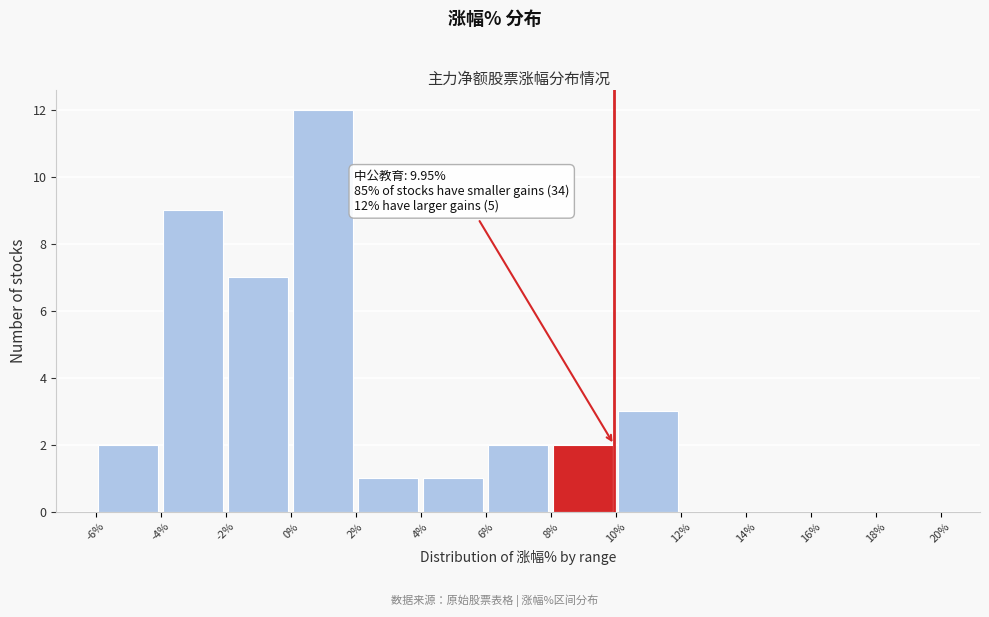

Which range on the x-axis has the tallest bar?

0% to 2%